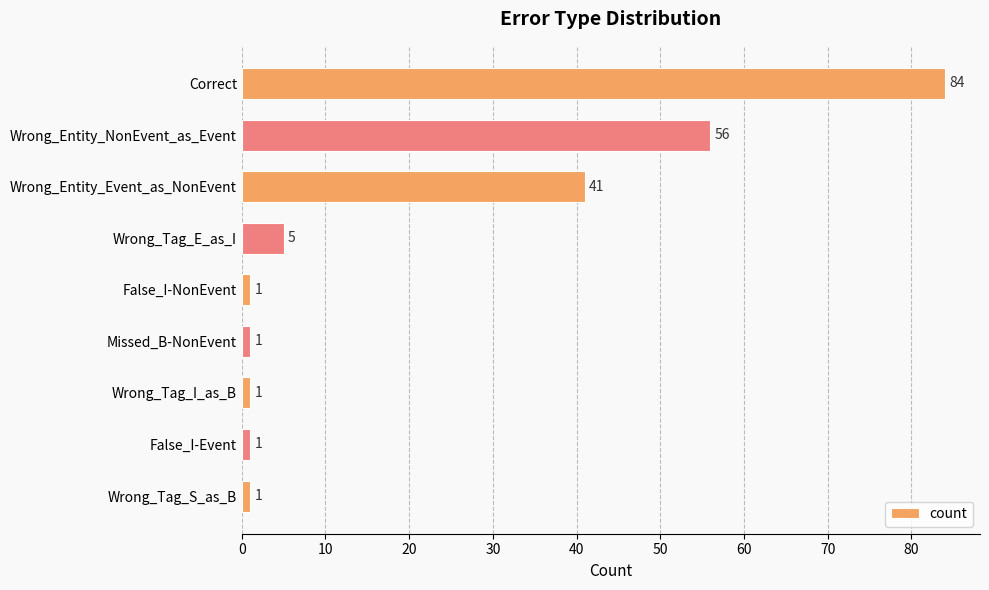

The value at Correct is 21. True or false?

False